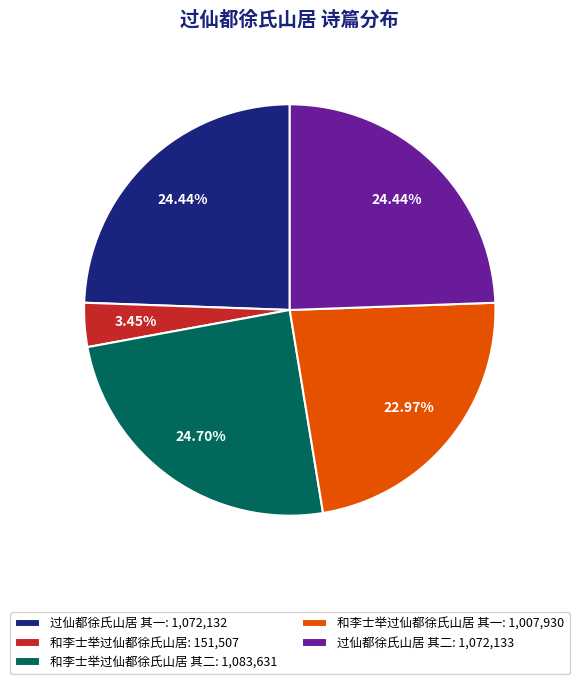

Between 和李士举过仙都徐氏山居: 151,507 and 和李士举过仙都徐氏山居 其一: 1,007,930, which is larger?

和李士举过仙都徐氏山居 其一: 1,007,930